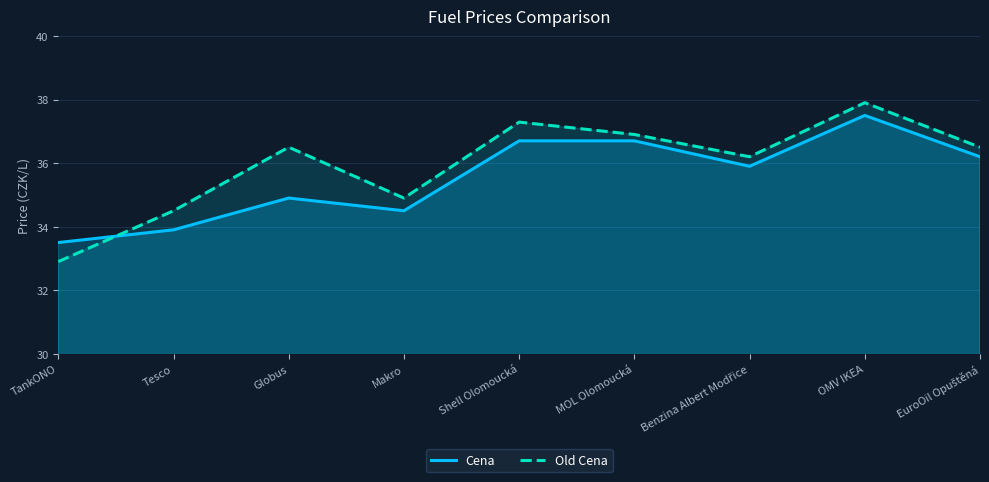

The Old Cena series shows 10.0 at TankONO. True or false?

False